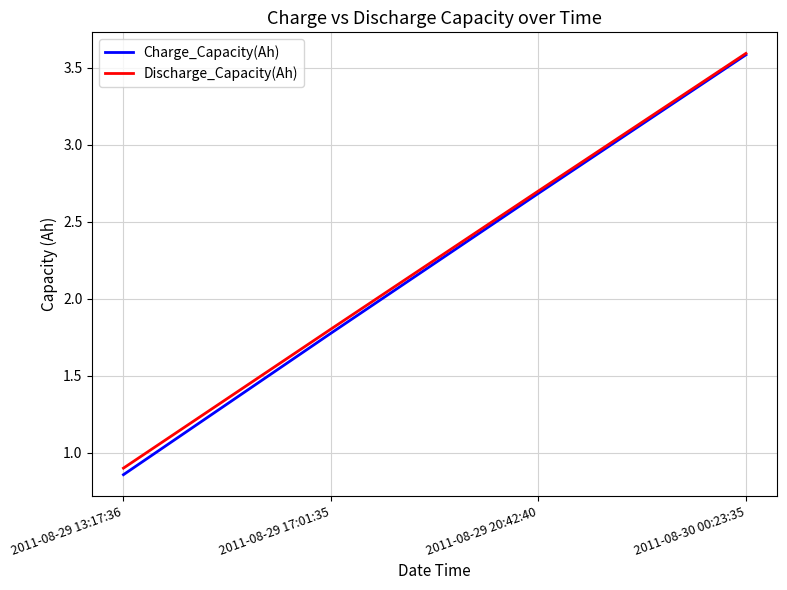

Which series has the widest spread of values?

Charge_Capacity(Ah)